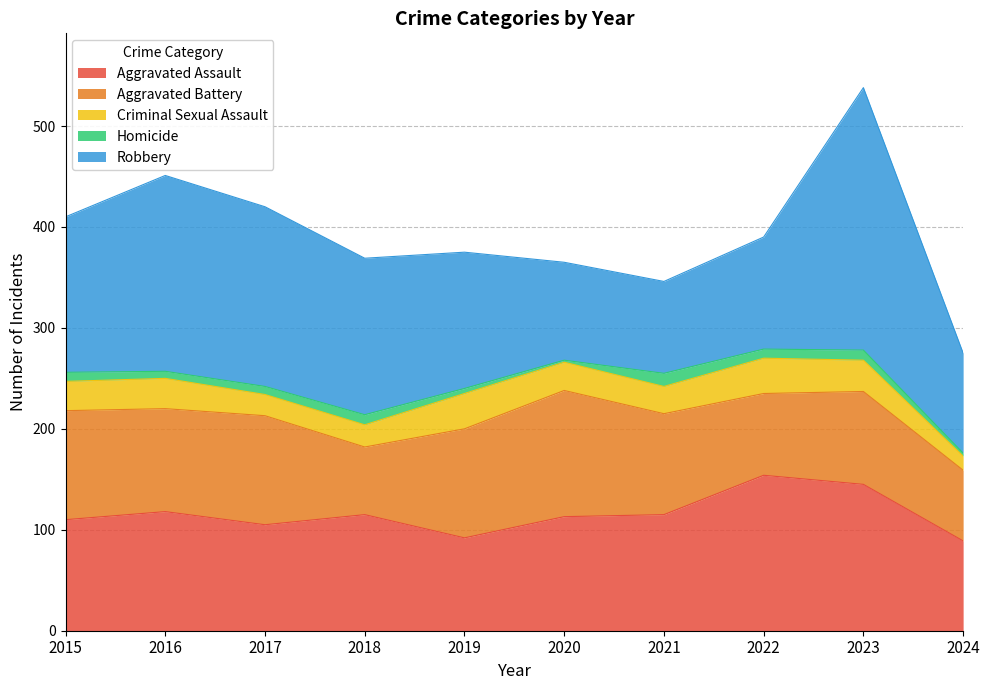

Reading left to right, list all the values displayed in this chart.

Aggravated Assault: 2015=110	2016=118	2017=105	2018=115	2019=92	2020=113	2021=115	2022=154	2023=145	2024=89
Aggravated Battery: 2015=108	2016=102	2017=108	2018=67	2019=108	2020=125	2021=100	2022=81	2023=92	2024=70
Criminal Sexual Assault: 2015=29	2016=30	2017=21	2018=22	2019=35	2020=28	2021=27	2022=35	2023=31	2024=14
Homicide: 2015=9	2016=7	2017=8	2018=10	2019=5	2020=2	2021=13	2022=9	2023=10	2024=3
Robbery: 2015=154	2016=194	2017=178	2018=155	2019=135	2020=97	2021=91	2022=111	2023=260	2024=99